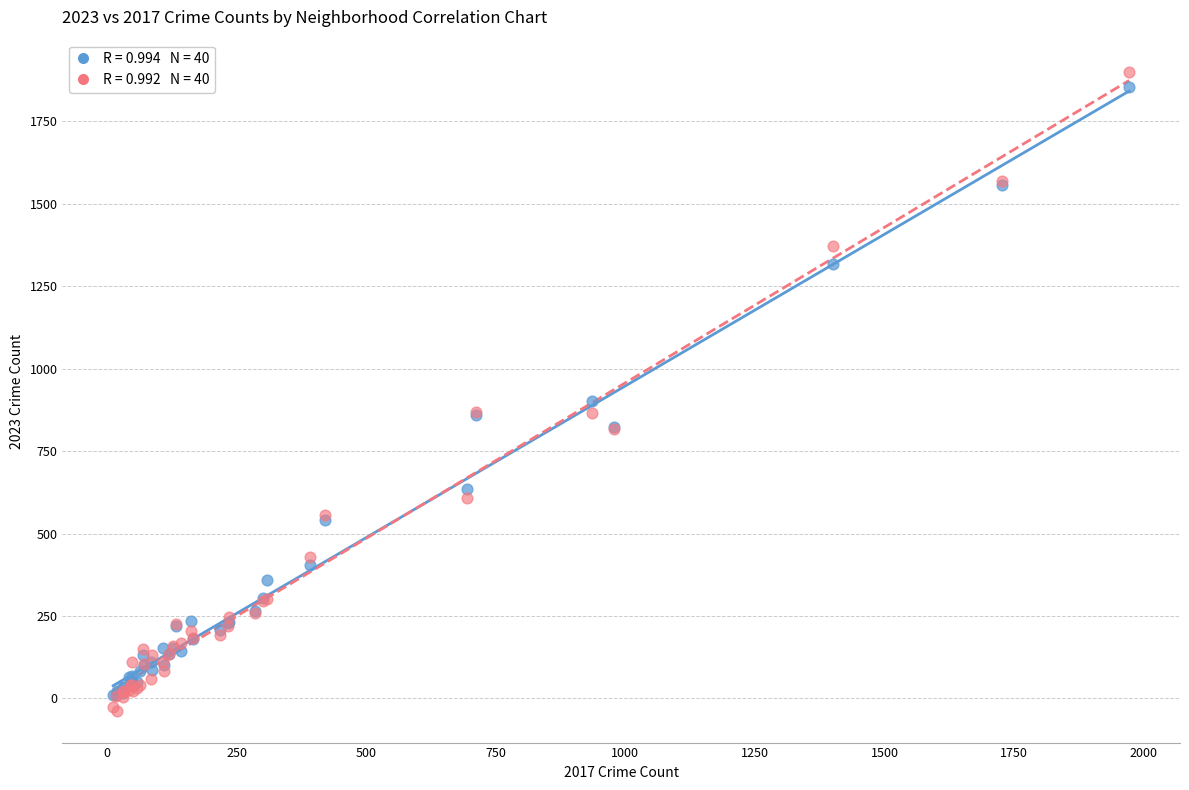

Across all series, what Y value is closest to 931?

903.0